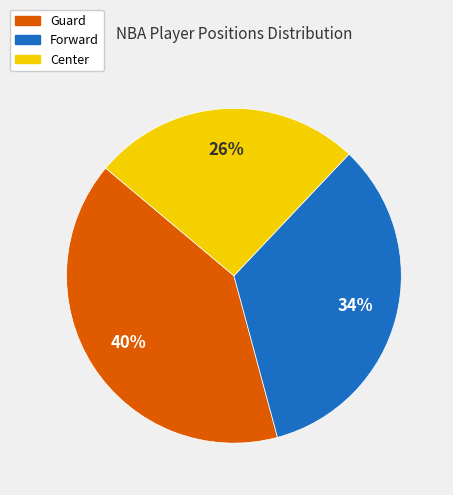

Is there any slice that represents more than half of the pie?

No